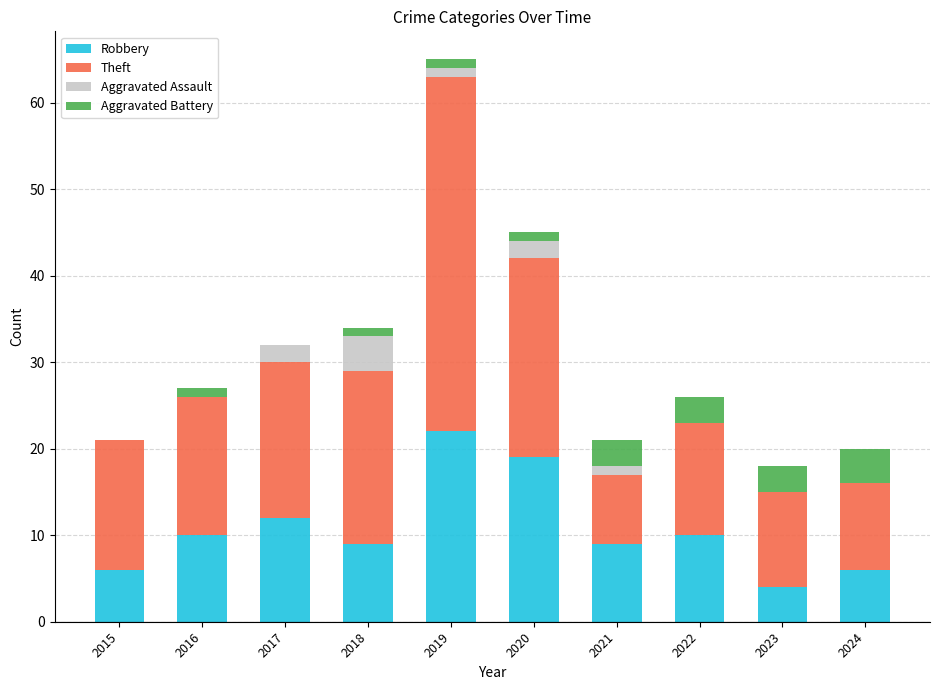

What is the approximate value of Robbery at 2022?

10